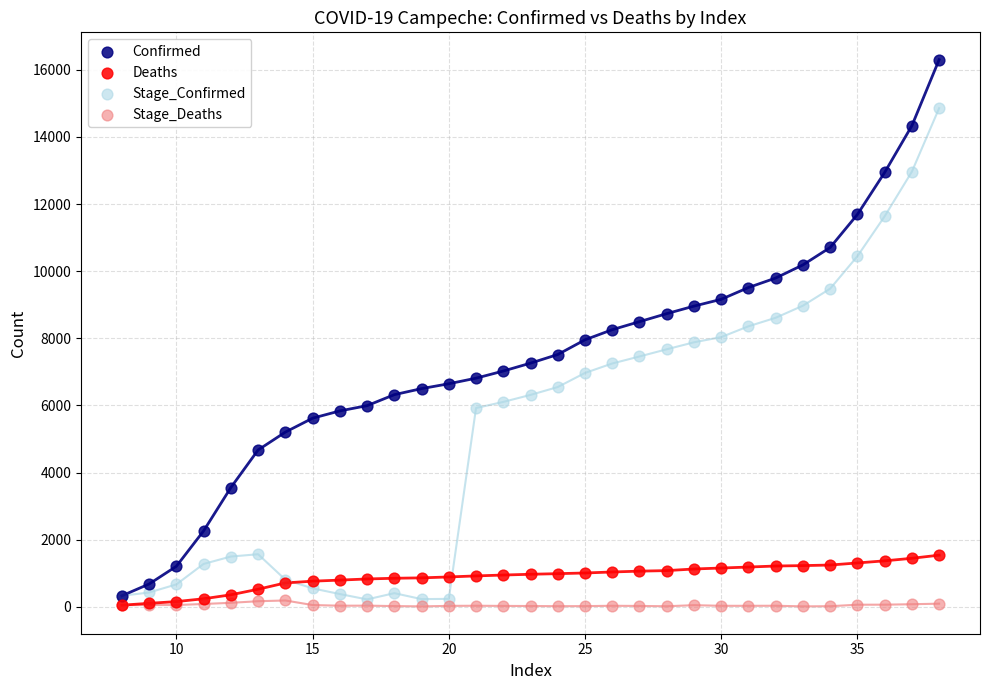

Which series reaches the maximum Y coordinate?

Confirmed